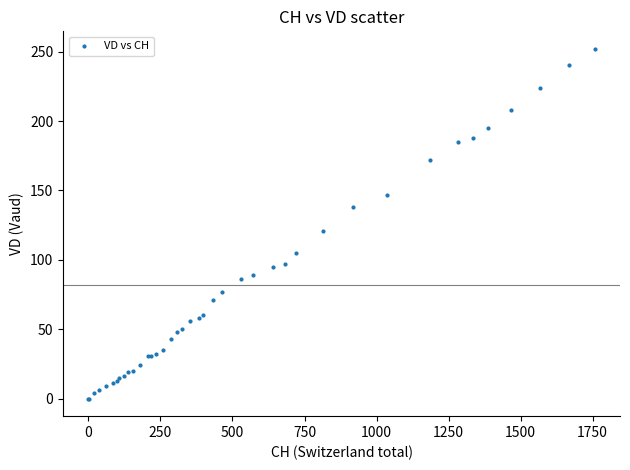

What Y value in the scatter plot is closest to 126?

121